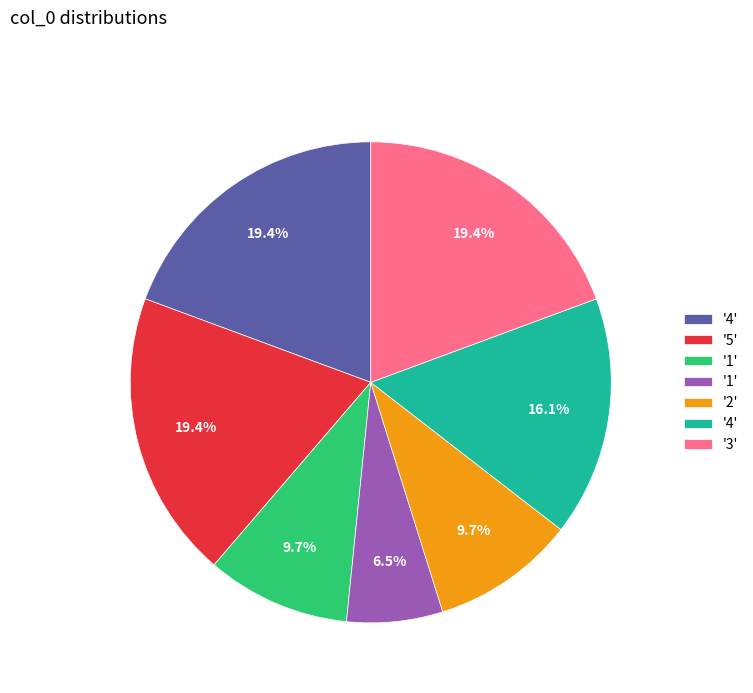

Is there any slice that represents more than half of the pie?

No